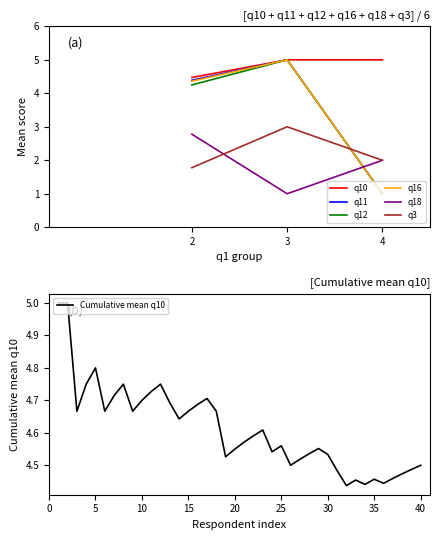

Rank the categories by q18 value from lowest to highest.

3, 4, 2